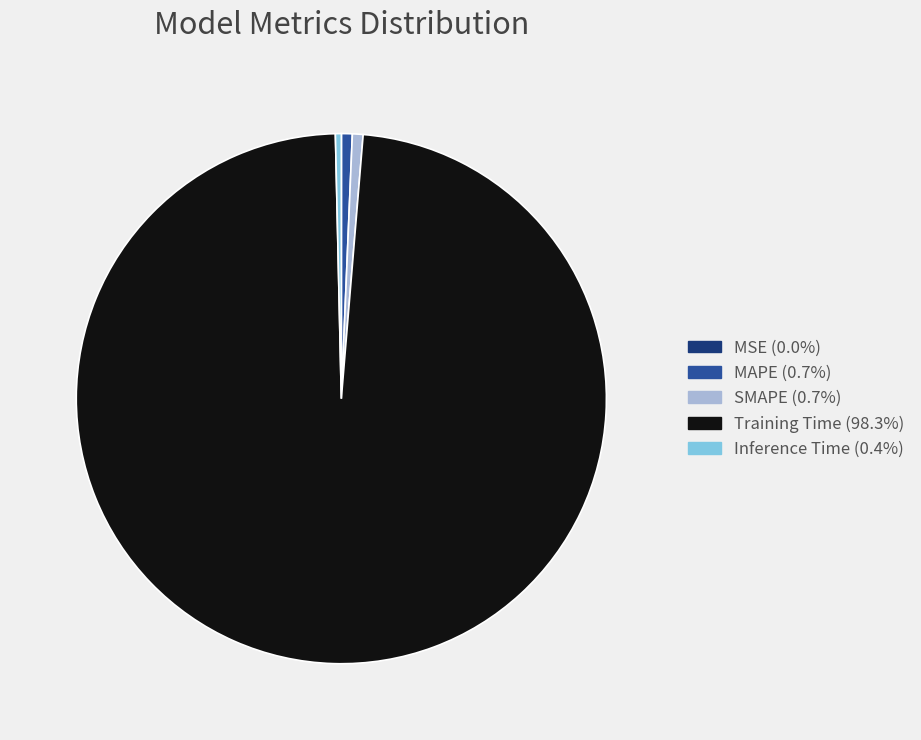

What is the largest slice in the pie chart?

Training Time